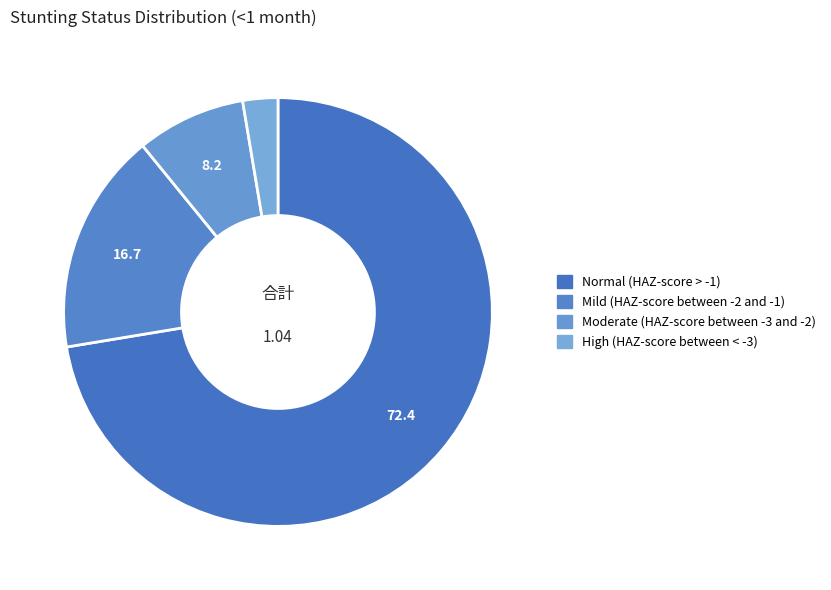

To the nearest percent, what is the difference between the Moderate (HAZ-score between -3 and -2) and Mild (HAZ-score between -2 and -1) slice percentages?

9%